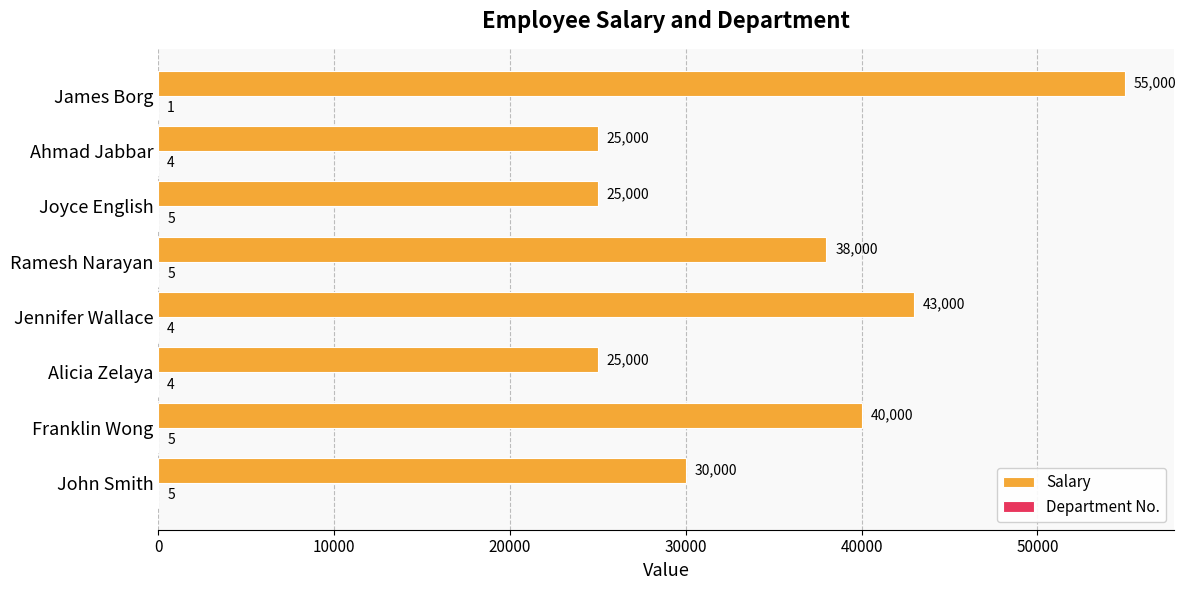

The Salary series shows 43000 at Jennifer Wallace. True or false?

True